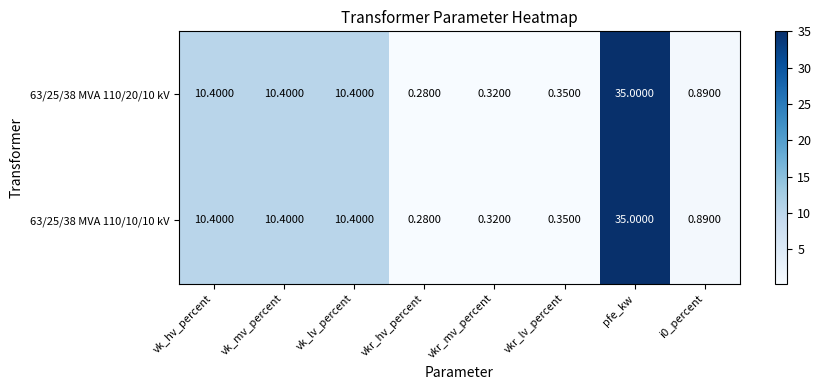

Where does the 63/25/38 MVA 110/10/10 kV series first go above 10?

vk_hv_percent